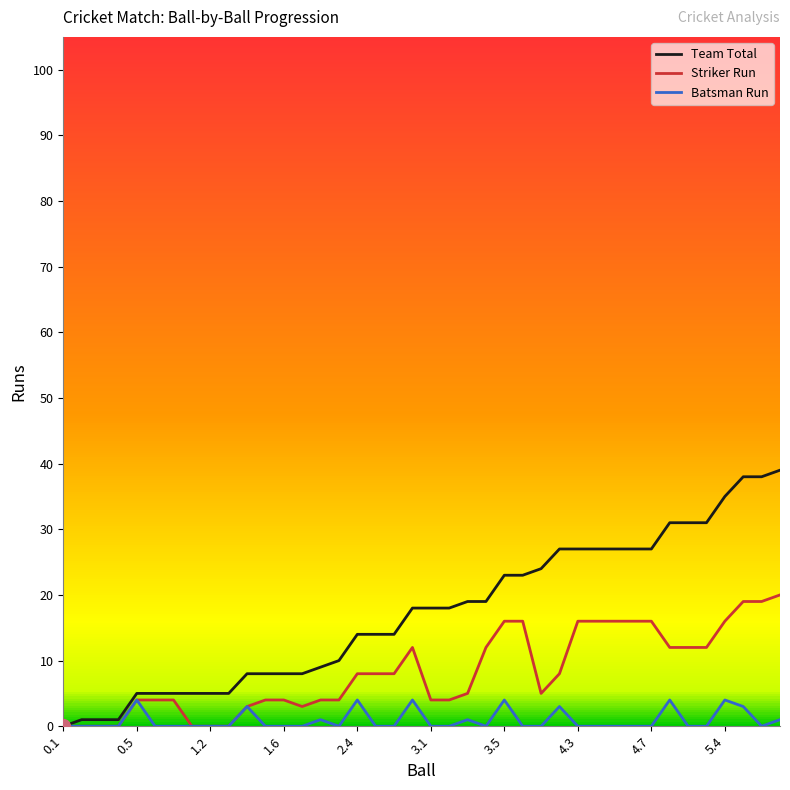

Rank the series by their maximum value, from lowest to highest.

Batsman Run, Striker Run, Team Total